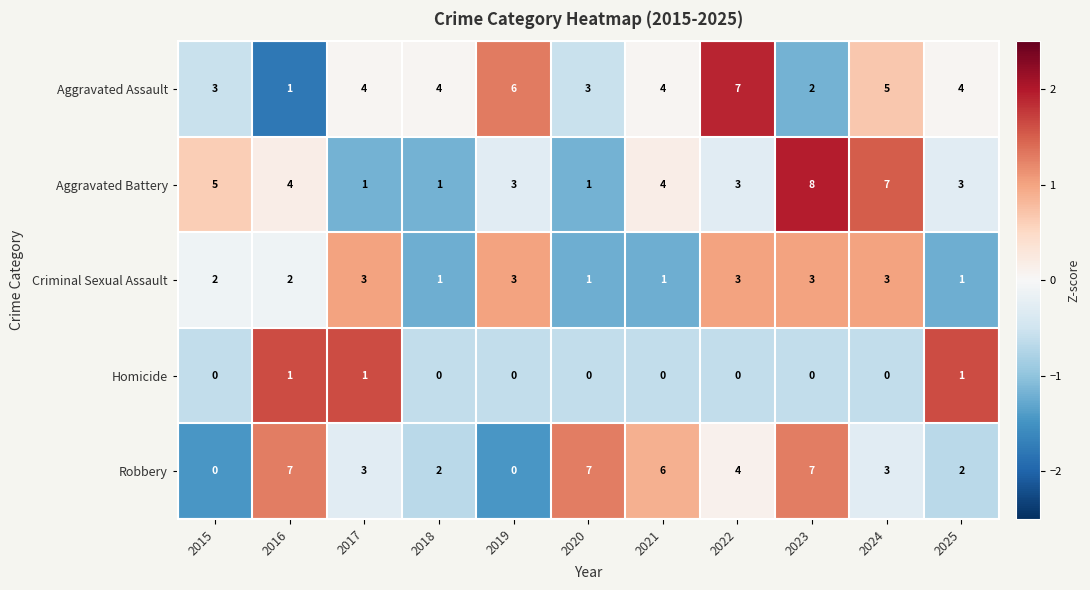

What is the difference between the highest and lowest values at 2023?

8